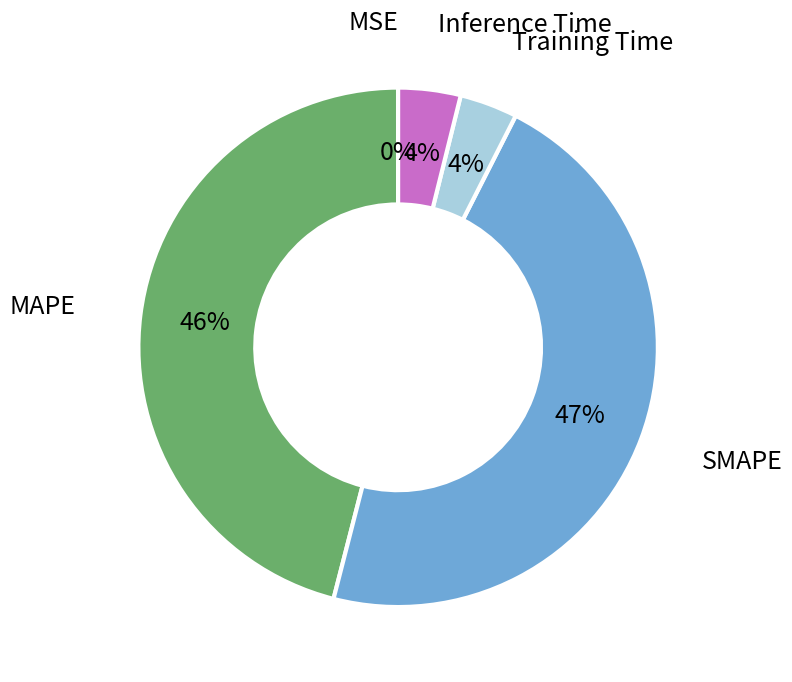

Is there any slice that represents more than half of the pie?

No